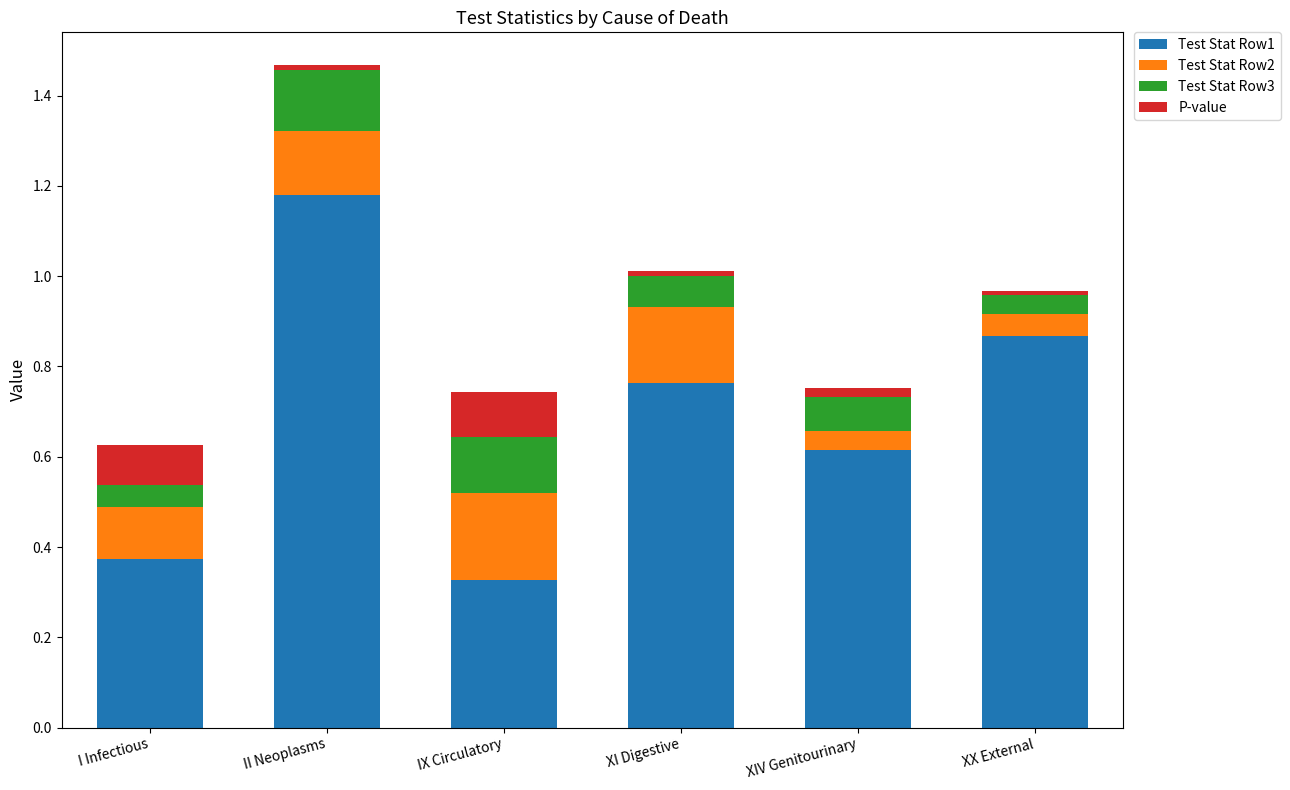

Which category has the lowest value in the Test Stat Row1 series?

IX Circulatory